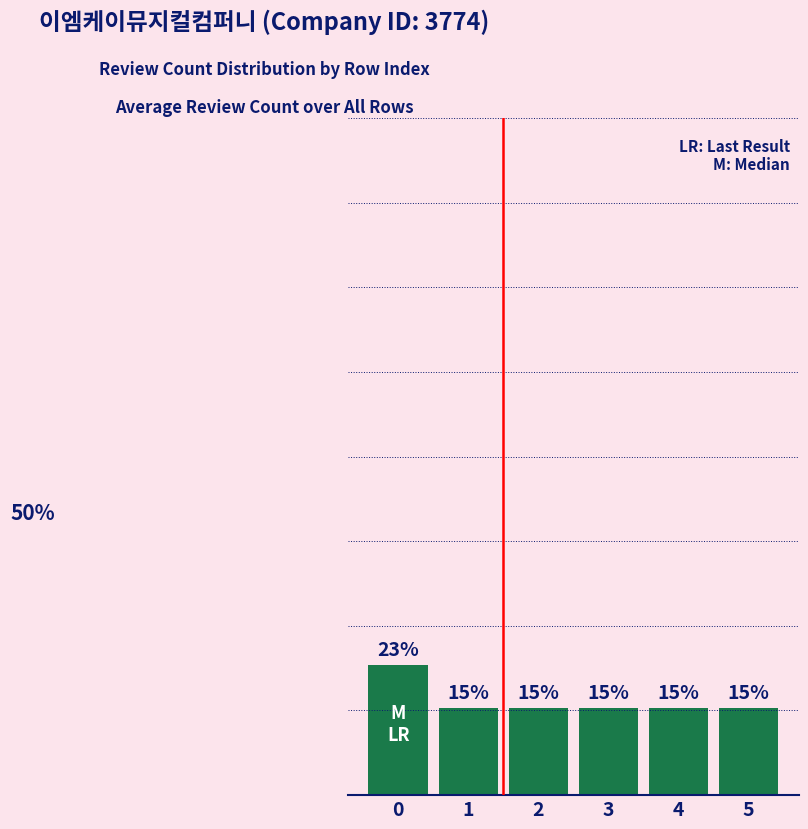

Does the chart contain any negative values?

No